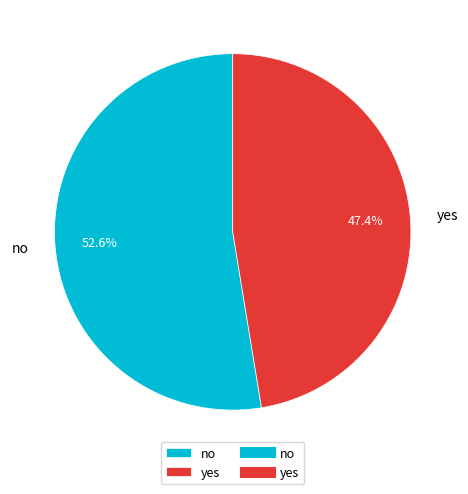

Rank the categories by value from lowest to highest.

yes, no